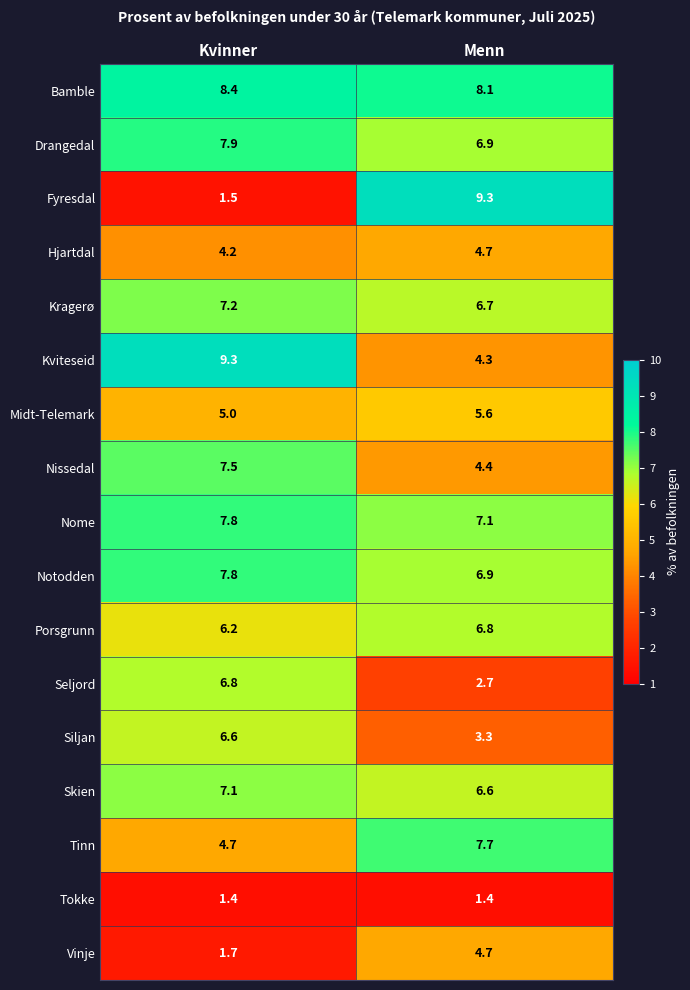

What is the difference between the Porsgrunn values at Kvinner and Menn?

0.6